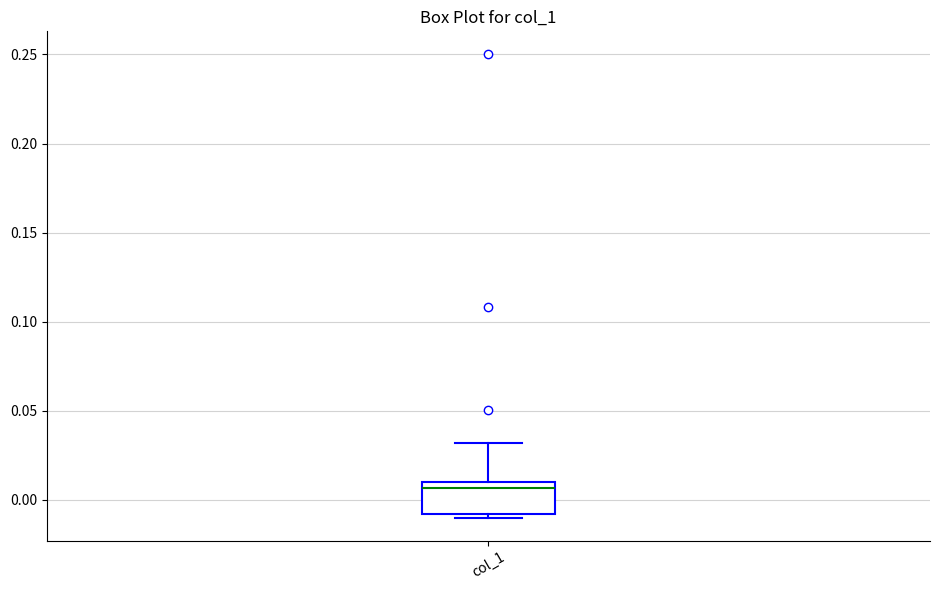

Where does the upper whisker of the box for col_1 end on the y-axis? The values are not printed on the chart, so give them approximately, as read against the axis.

0.030